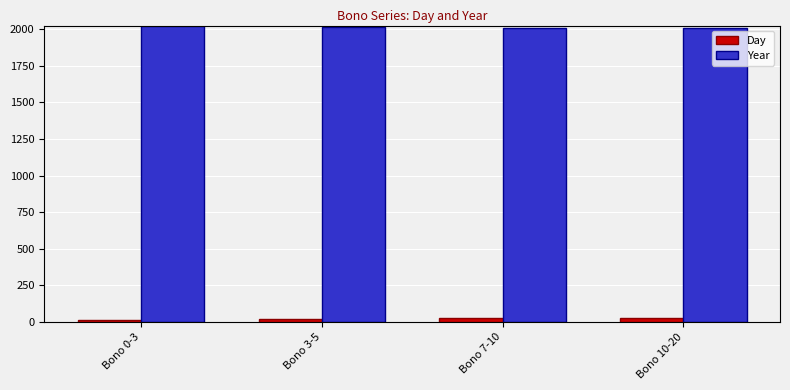

What is the minimum value for Year?

2008